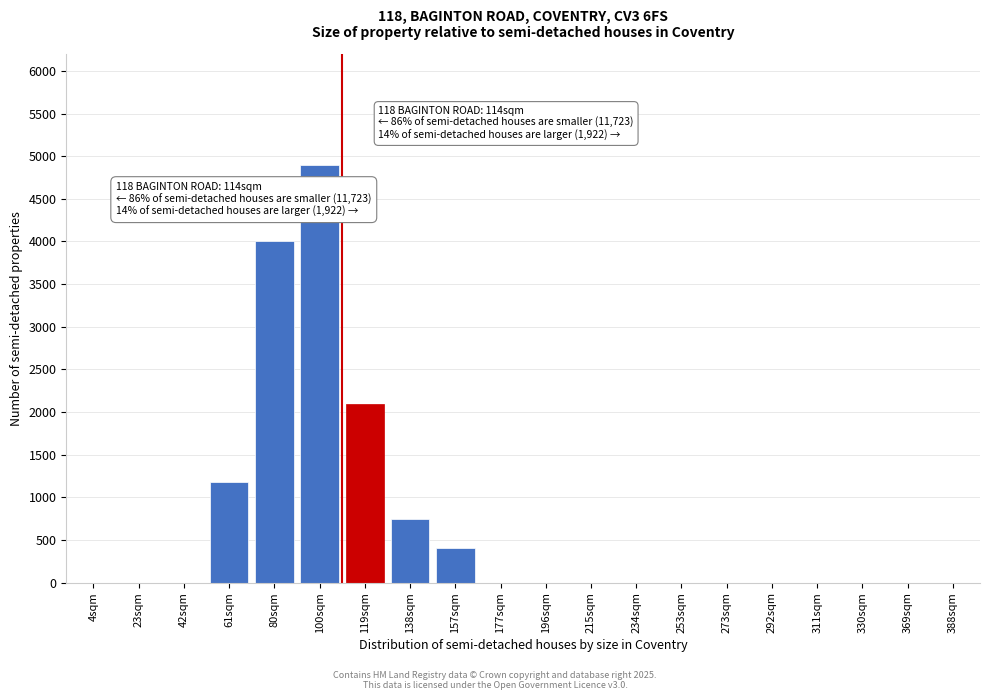

Reading left to right, extract all data points from this chart.

4sqm=0	23sqm=0	42sqm=0	61sqm=1175	80sqm=4000	100sqm=4900	119sqm=2100	138sqm=750	157sqm=400	177sqm=0	196sqm=0	215sqm=0	234sqm=0	253sqm=0	273sqm=0	292sqm=0	311sqm=0	330sqm=0	369sqm=0	388sqm=0